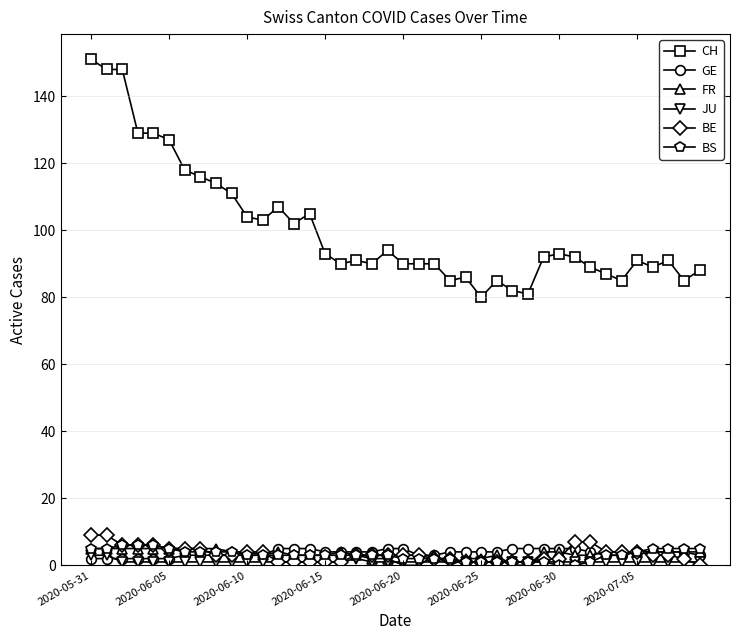

What is the highest value of the BE series?

9